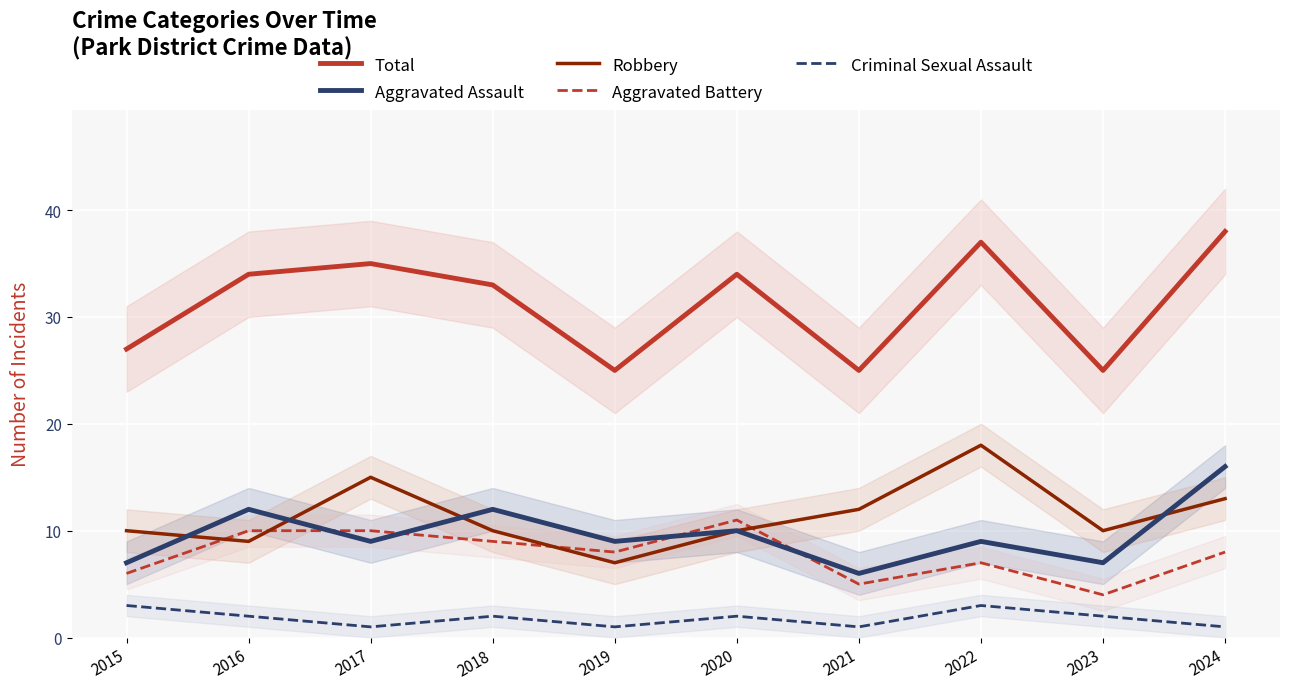

Which category has the lowest value in the Criminal Sexual Assault series?

2017